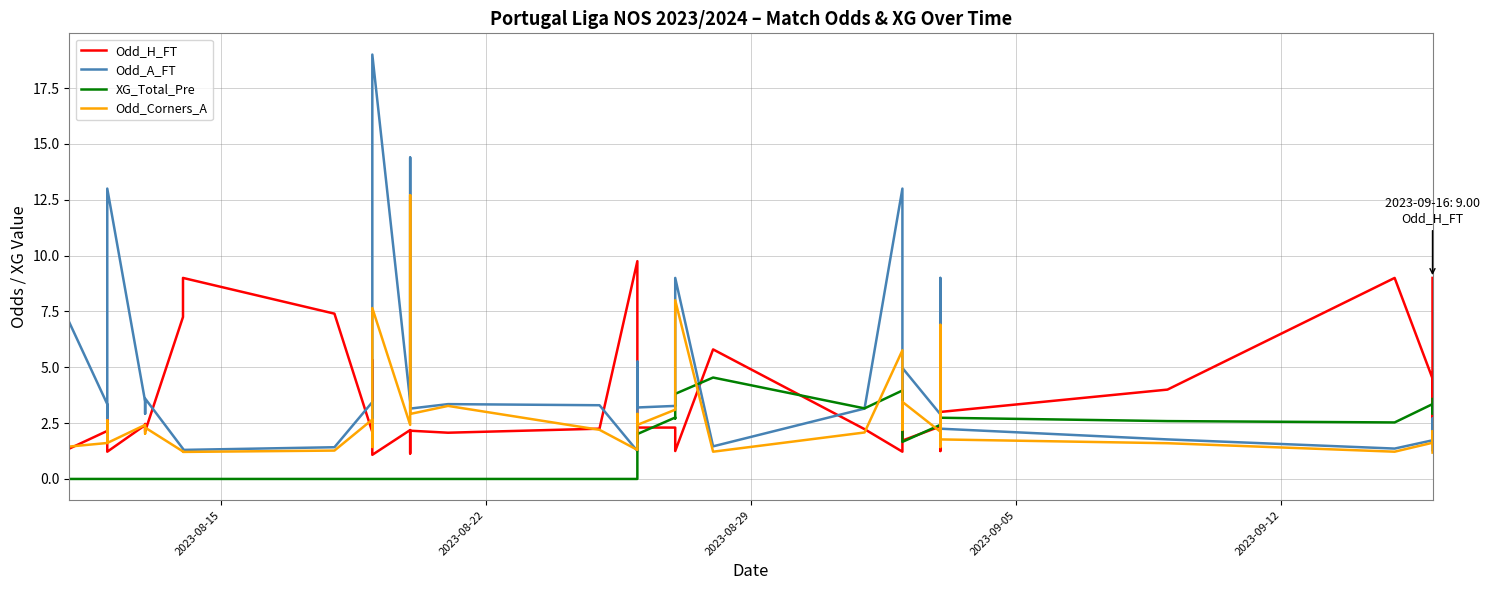

What value does the Odd_A_FT series have at 2023-08-22?

3.4